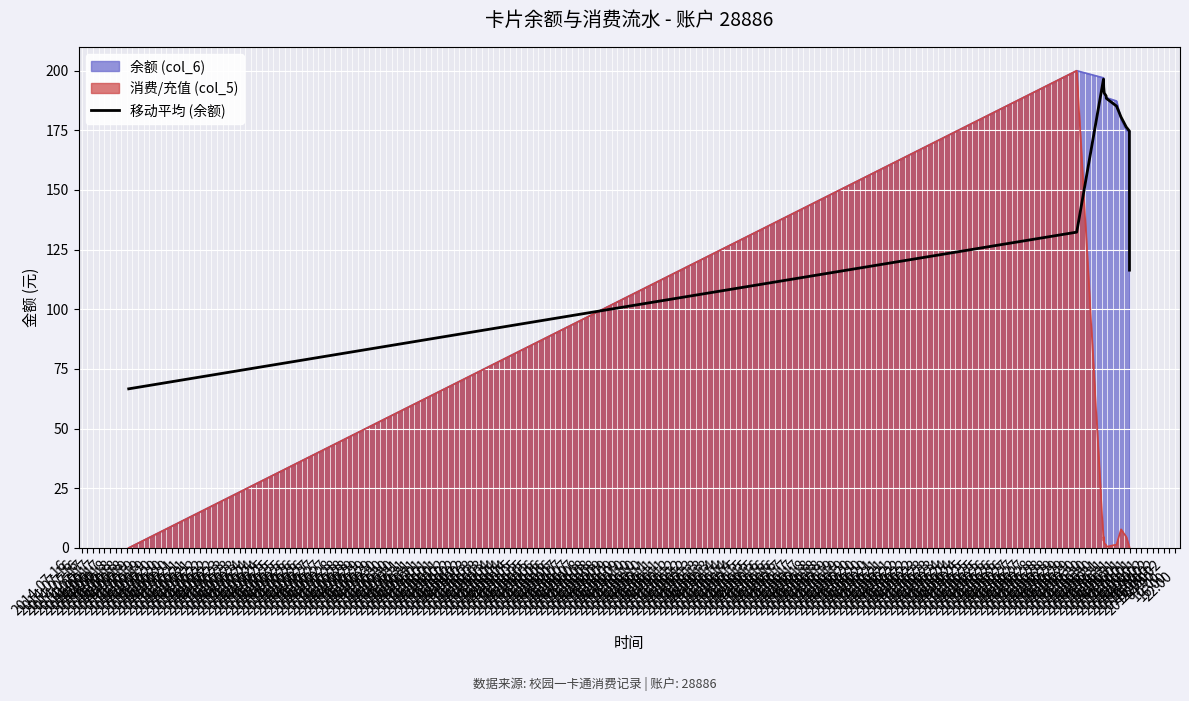

True or false: 移动平均 (余额) and 消费/充值 (col_5) intersect in this chart.

True